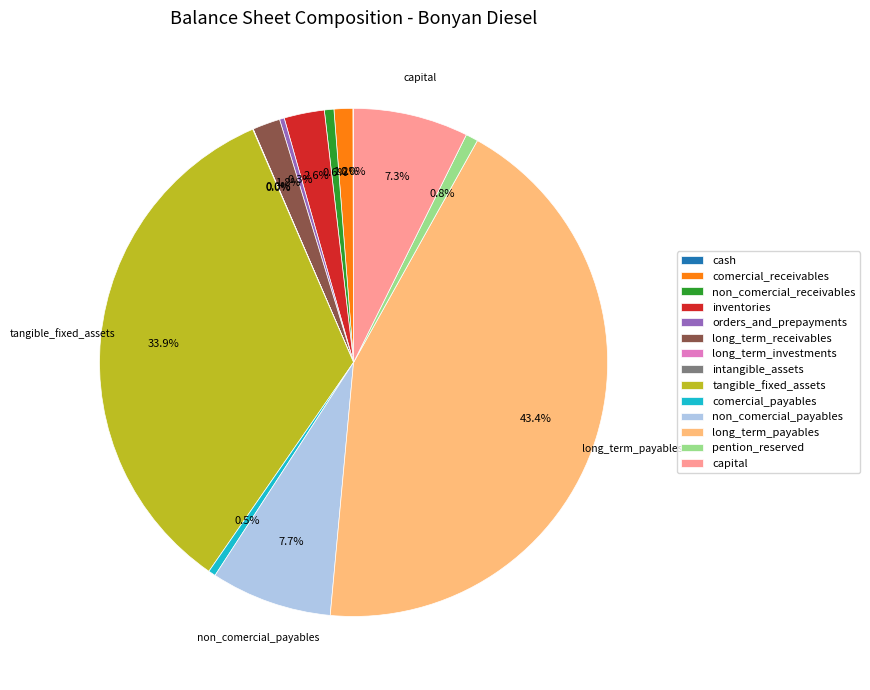

Is there any slice that represents more than half of the pie?

No